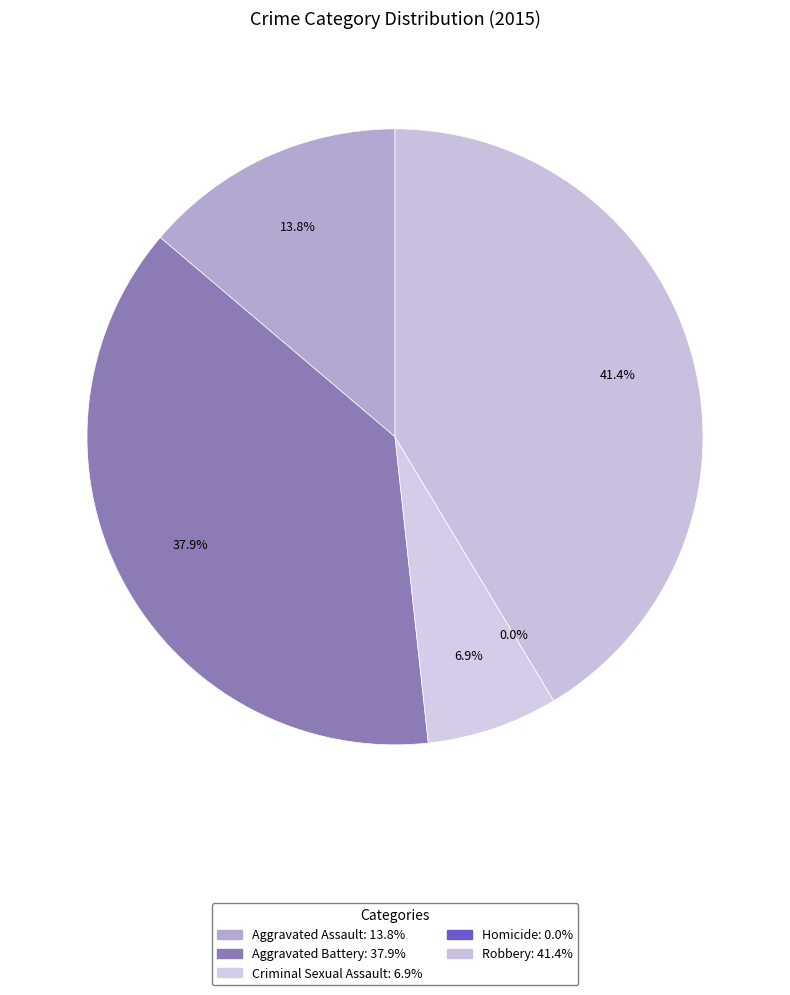

Rank the categories by value from highest to lowest.

Robbery, Aggravated Battery, Aggravated Assault, Criminal Sexual Assault, Homicide